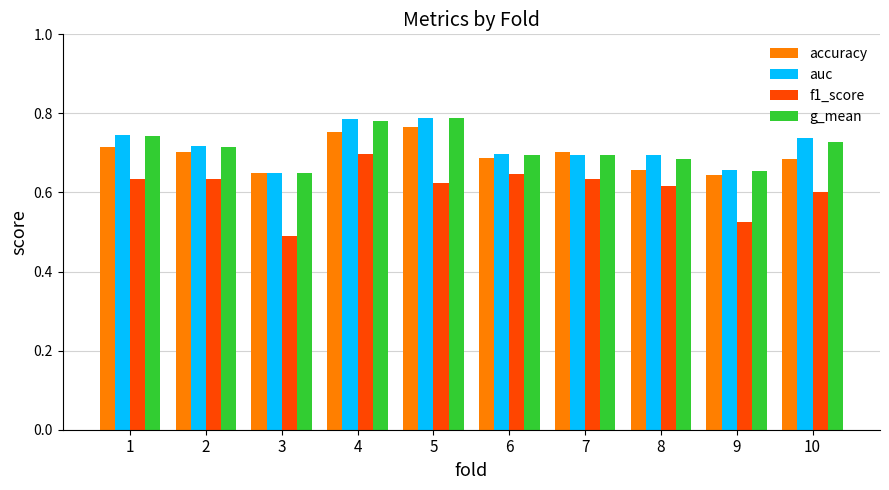

True or false: f1_score has a value of 0.5 at 9.

True